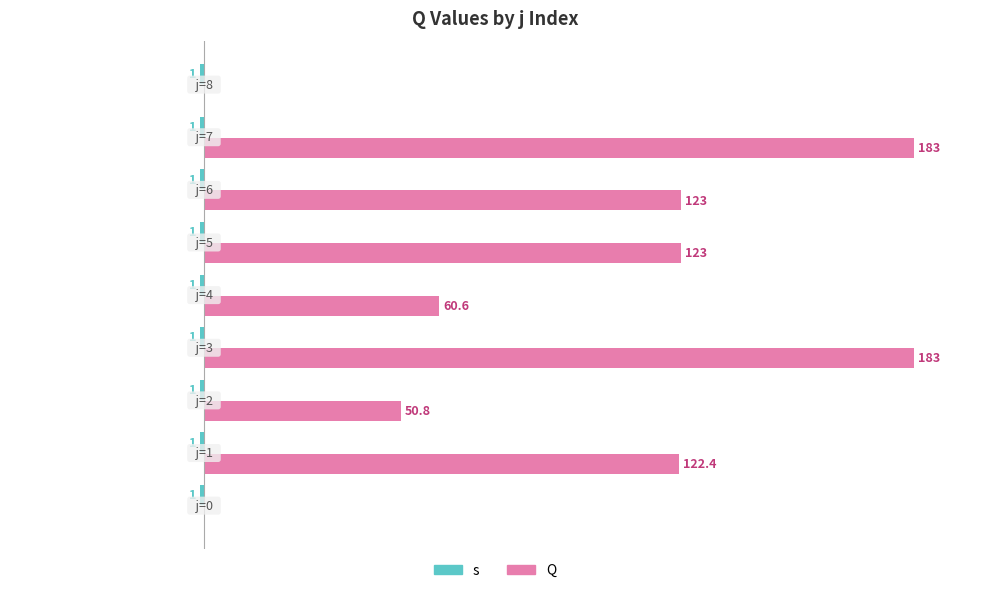

What is the value of the Q bar at the 8th from the left?

183.0